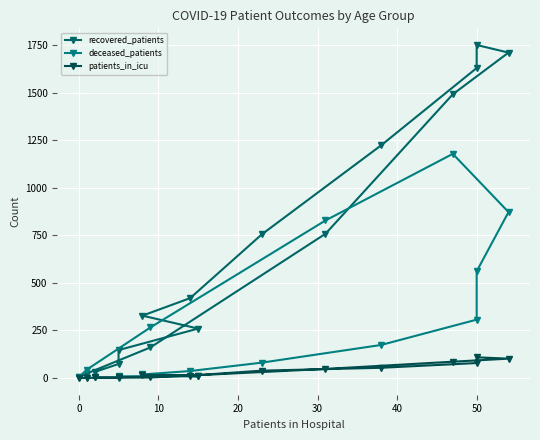

Which series has the largest total across all categories?

recovered_patients